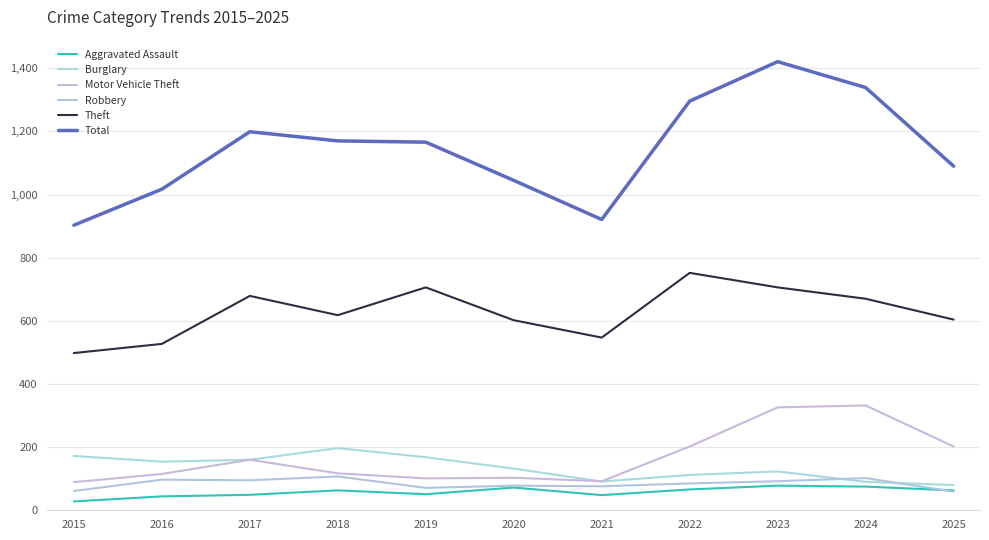

True or false: Theft and Motor Vehicle Theft intersect in this chart.

False